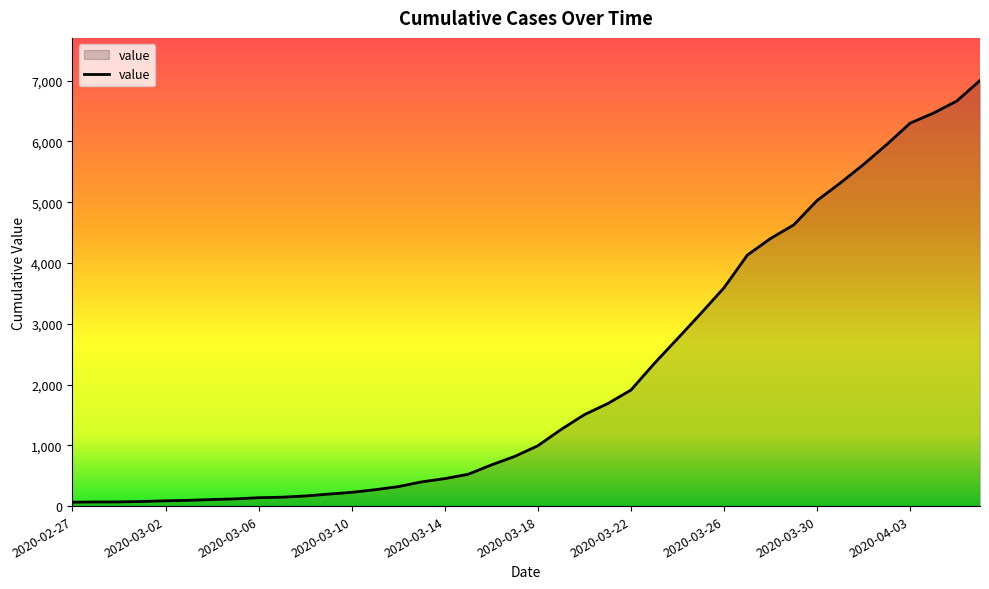

Reading left to right, list all the values displayed in this chart.

64	68	69	76	87	95	108	119	138	146	166	197	226	269	320	398	452	523	677	816	993	1261	1505	1686	1909	2345	2754	3168	3592	4129	4403	4628	5028	5317	5622	5952	6301	6466	6664	7003